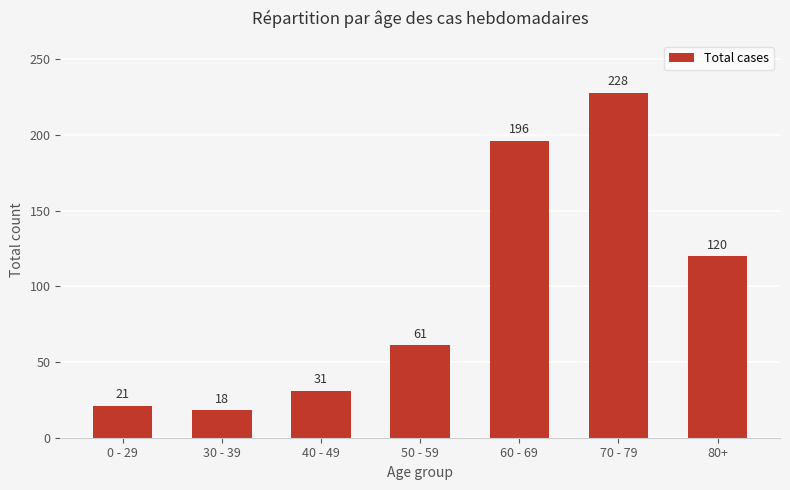

Which has a higher value, 30 - 39 or 70 - 79?

70 - 79